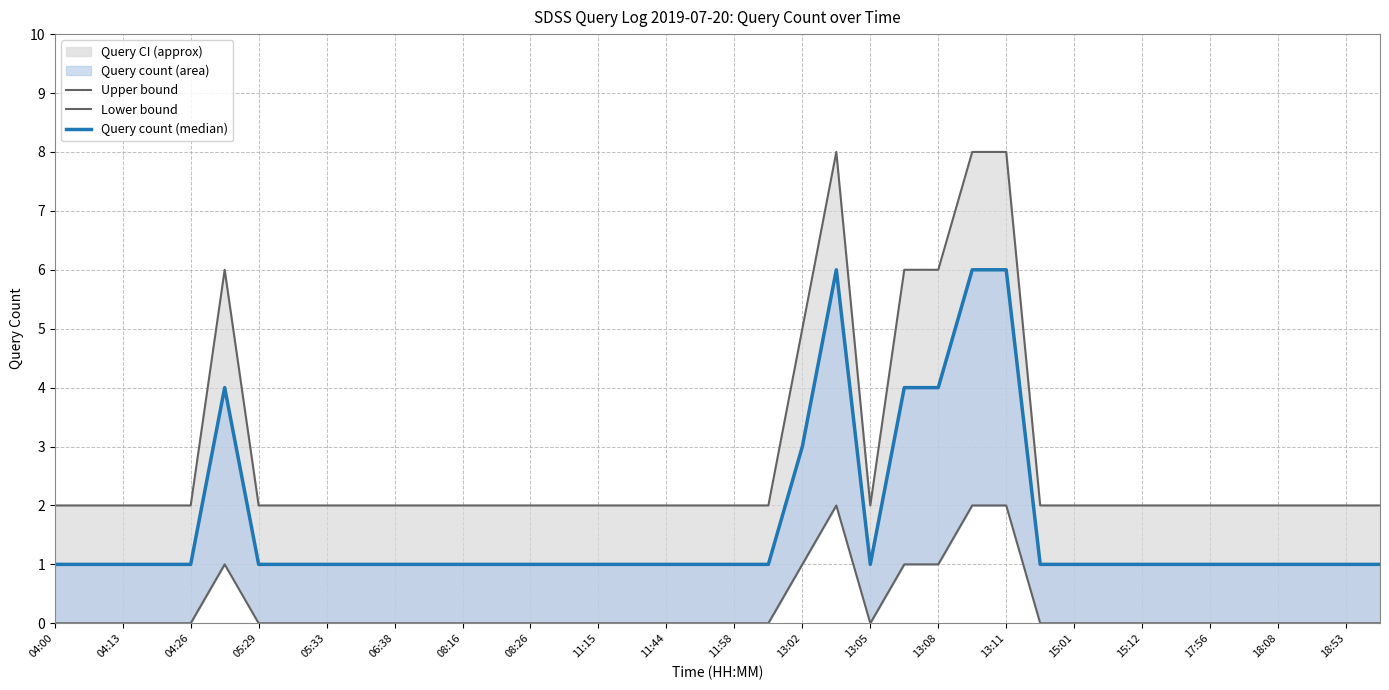

What is the maximum value shown in the chart?

8